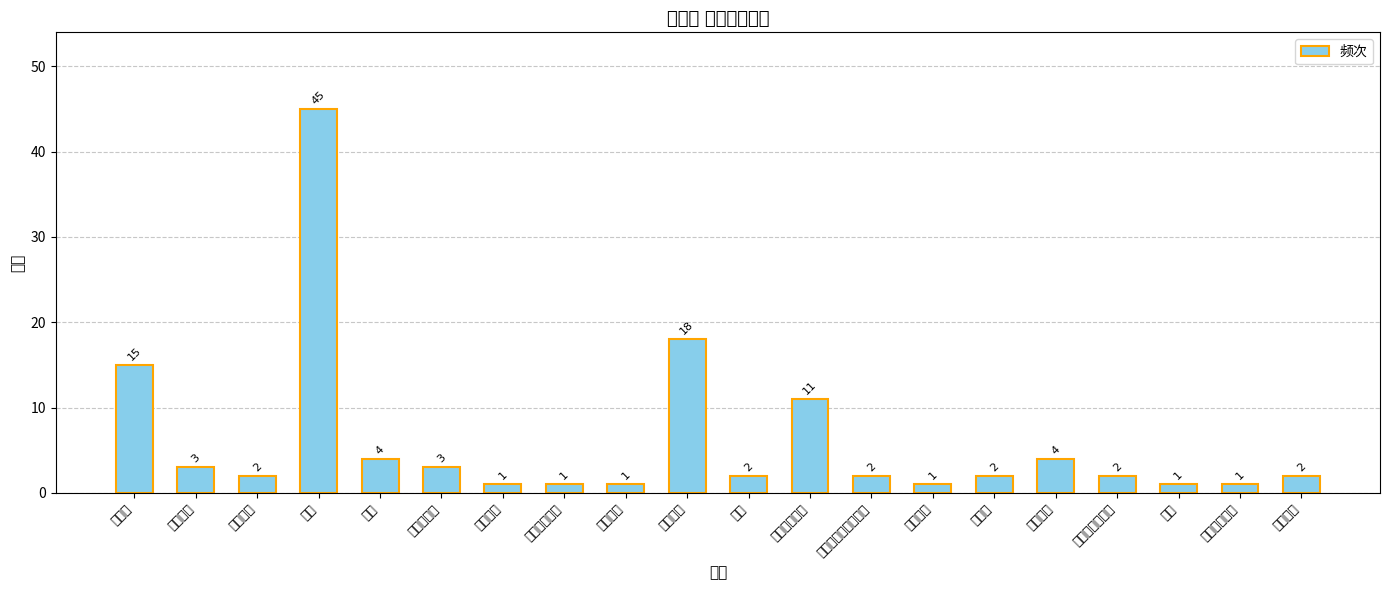

List the labels in order of value, smallest first.

债券市场, 抵押担保证券, 支付能力, 按揭贷款, 美股, 美国财政部长, 租金收入, 控股, 住房抵押贷款证券化, 美联储, 房地产抵押贷款, 金融市场, 房屋贷款, 美国财政部, 成立, 次贷危机, 住房抵押贷款, 房利美, 抵押贷款, 美国